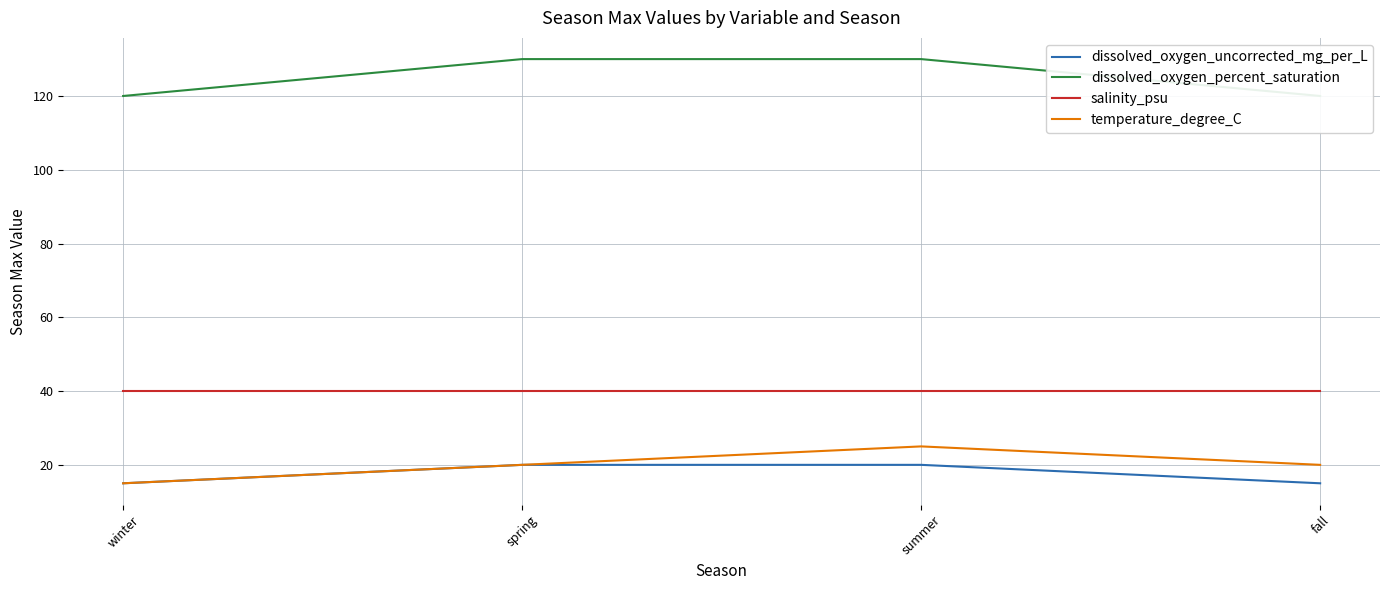

How many data points does each series have?

4